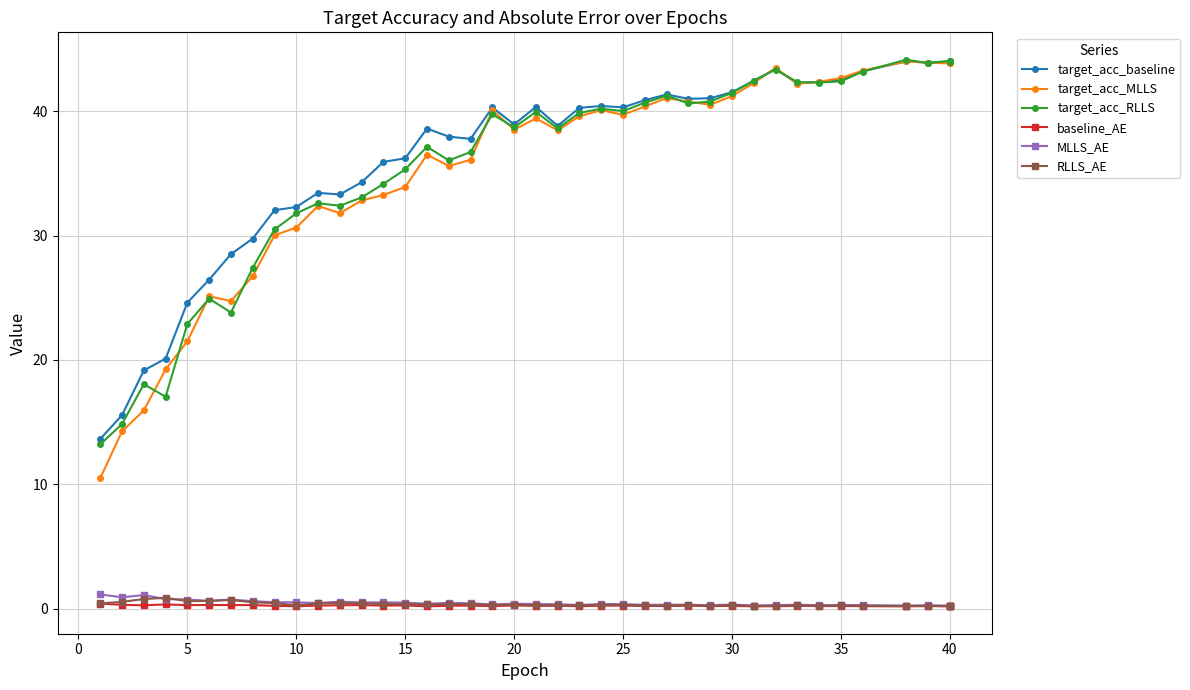

True or false: MLLS_AE has more than 2 points higher than both neighbors.

True